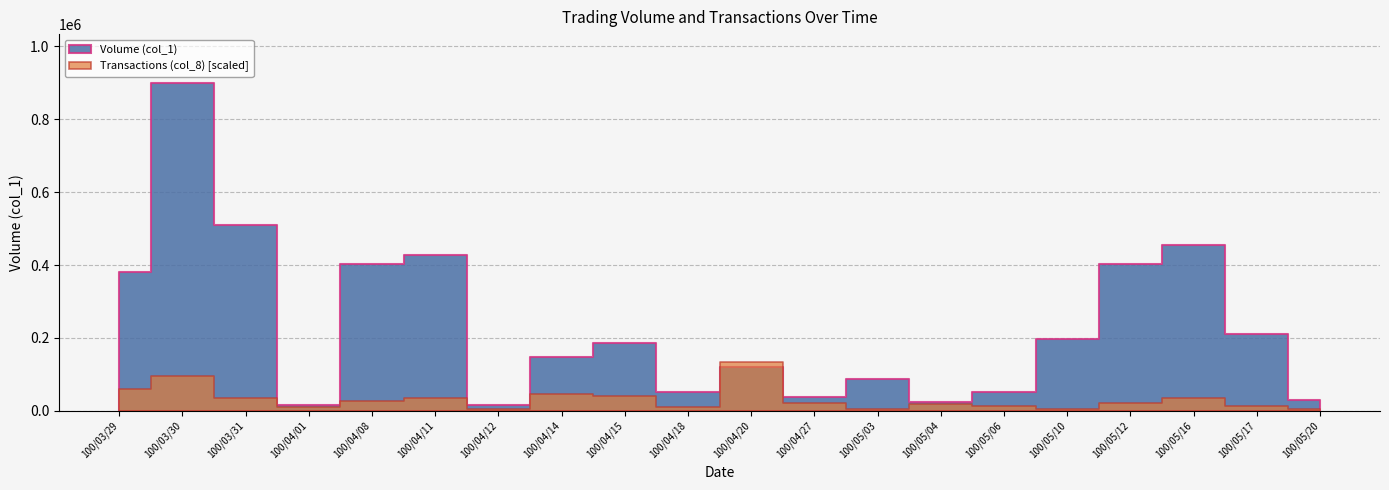

What position from the left is 100/05/16?

18